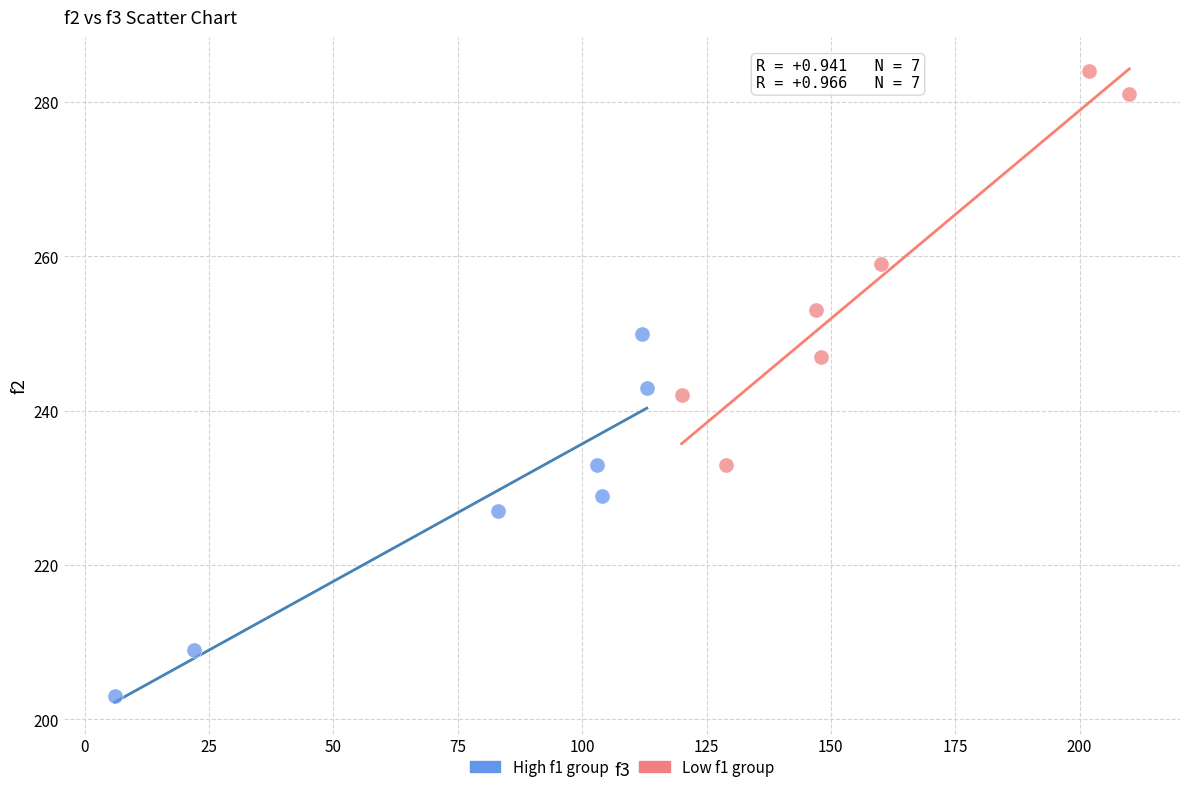

Which series has the largest Y range (max minus min)?

Low f1 group